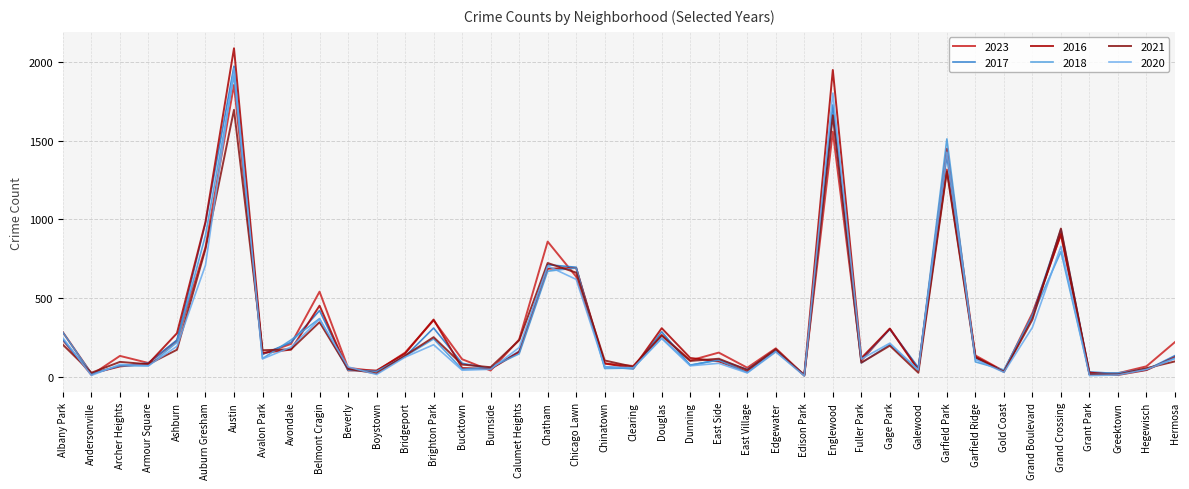

Which category has the highest value across all series?

Austin